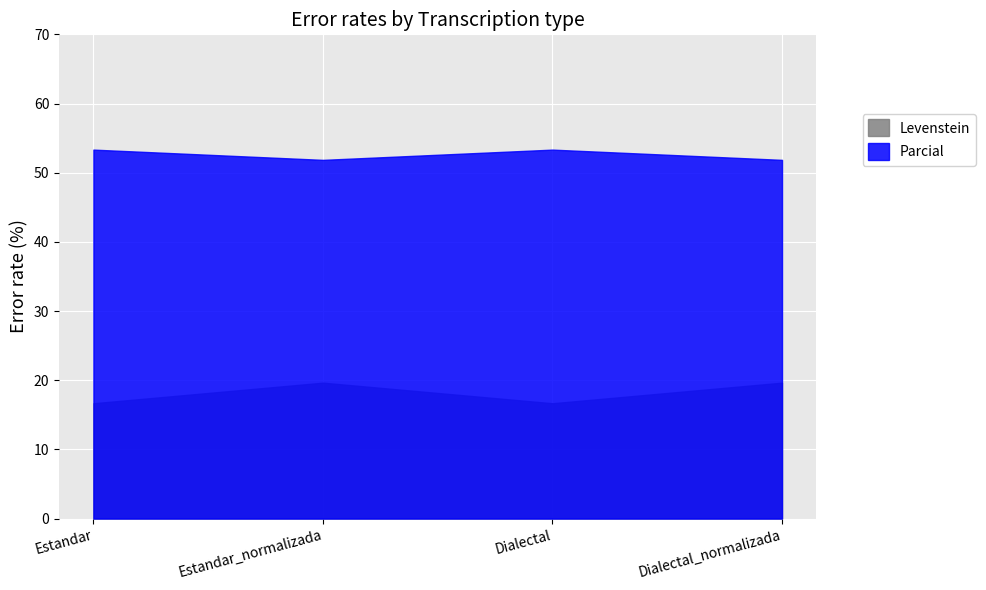

At which label does Levenstein first exceed 19?

Estandar_normalizada